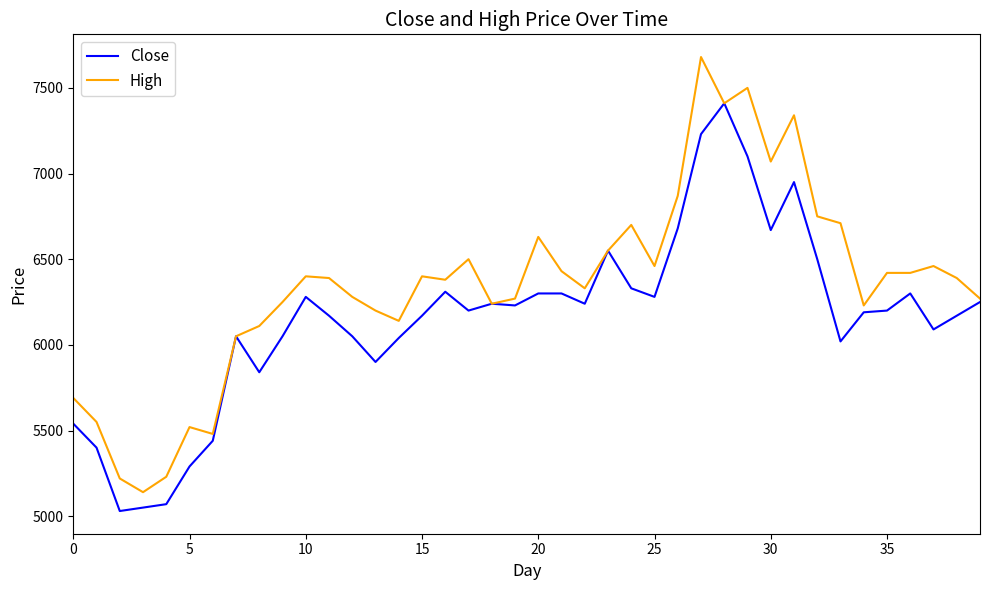

Which series has the largest total across all categories?

High